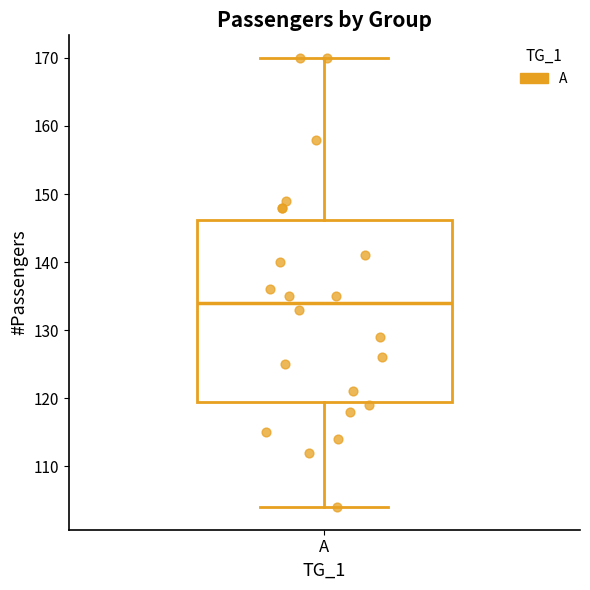

Transcribe this box plot: give where the median line is, the range the box spans, and where the two whiskers end, as read against the y-axis. The values are not printed on the chart, so give them approximately, as read against the axis.

median 134, box 120 to 146, whiskers 104 to 170